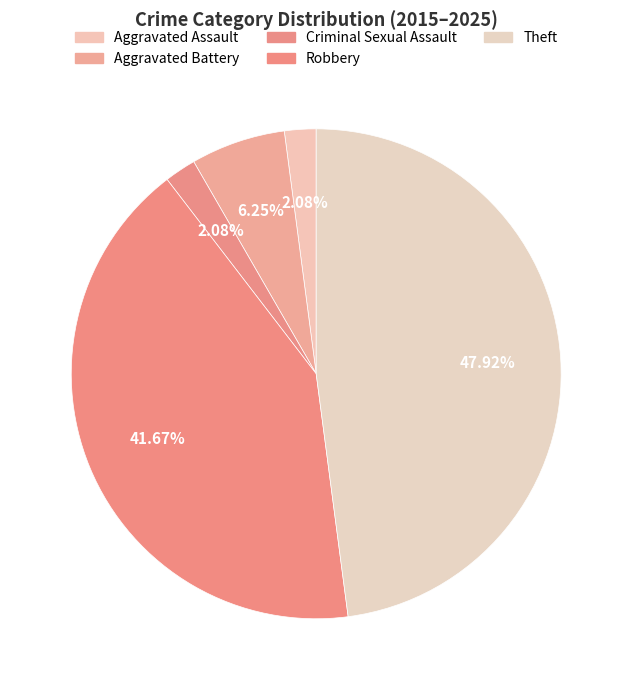

What is the change in value from Aggravated Assault to Theft?

+22